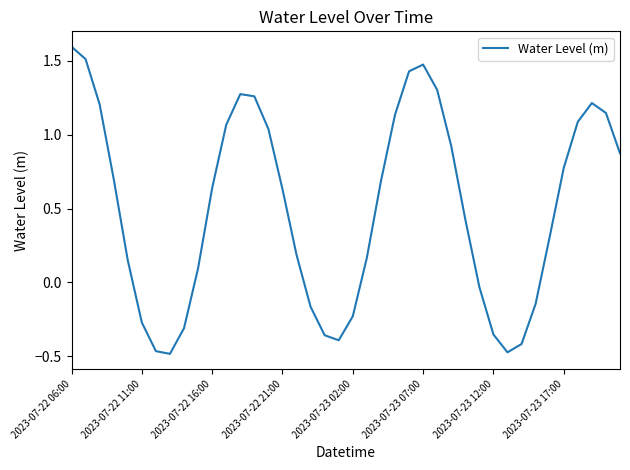

What is the difference between the maximum and minimum values?

2.1